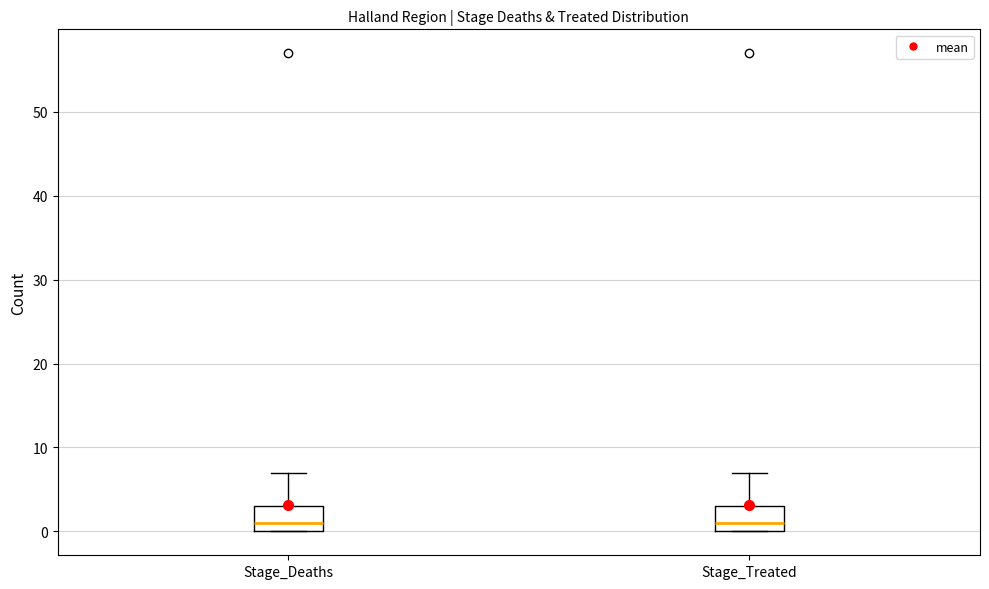

Reading left to right, transcribe this box plot: for each box, give where its median line is, the range the box spans, and where its two whiskers end, as read against the y-axis. The values are not printed on the chart, so give them approximately, as read against the axis.

Stage_Deaths: median 1, box 0 to 3, whiskers 0 to 7
Stage_Treated: median 1, box 0 to 3, whiskers 0 to 7